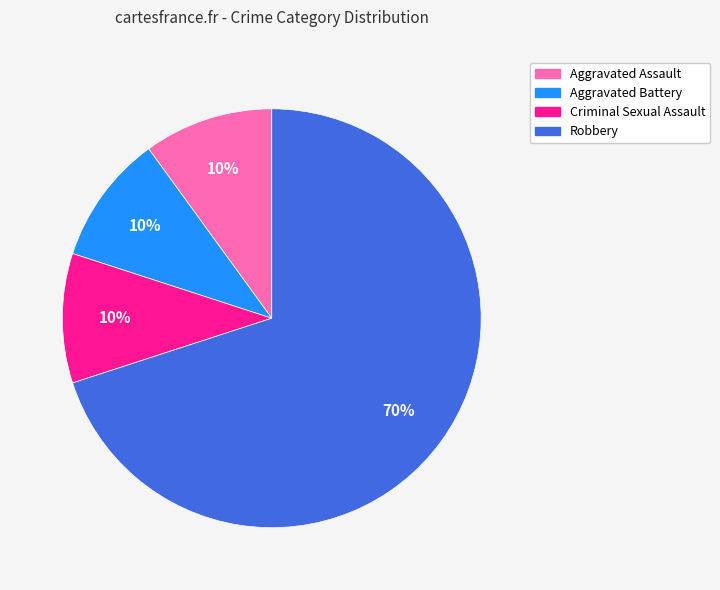

Is there any slice that represents more than half of the pie?

Yes